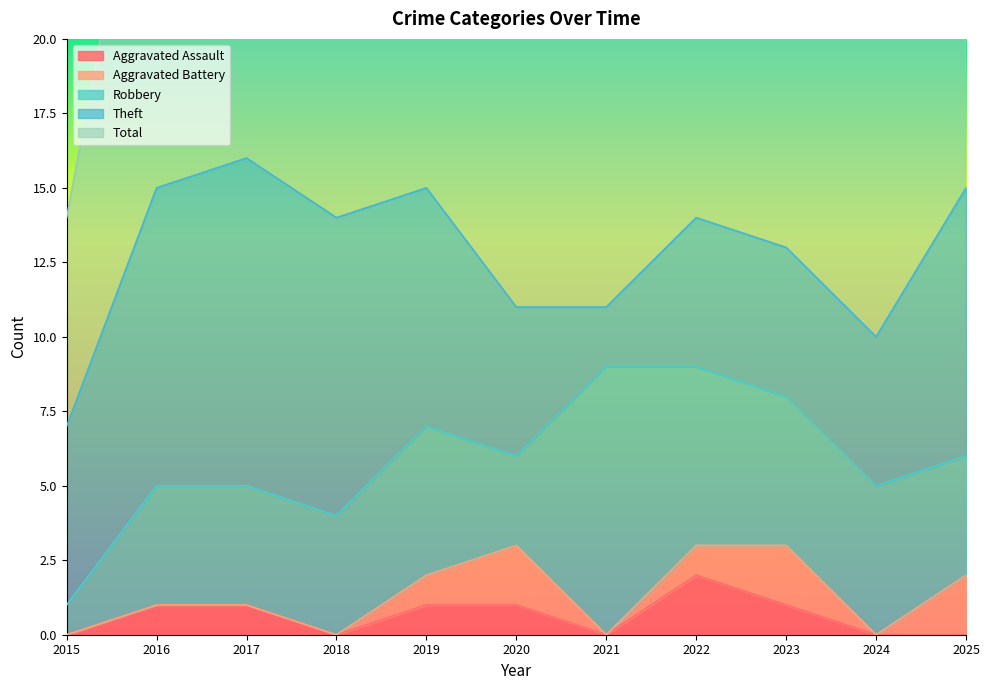

True or false: Theft has more than 2 points higher than both neighbors.

False